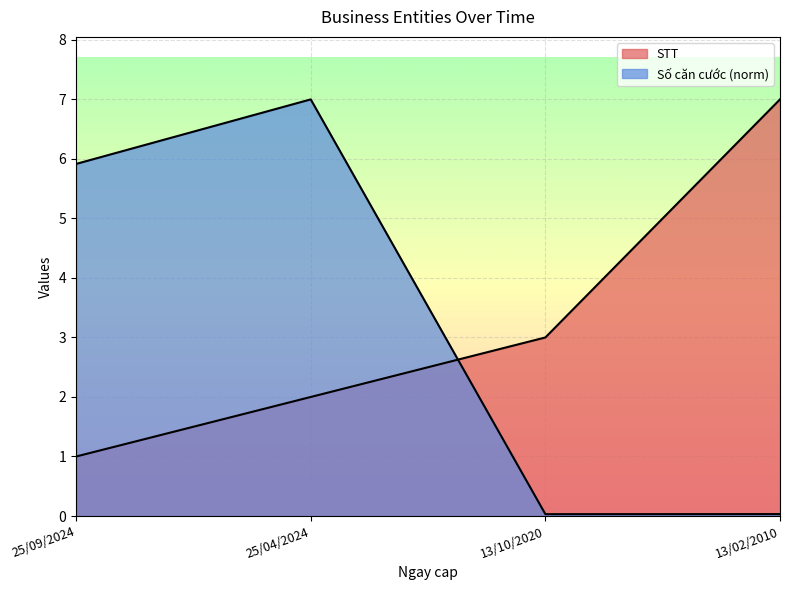

At how many categories does at least one series exceed 3?

3